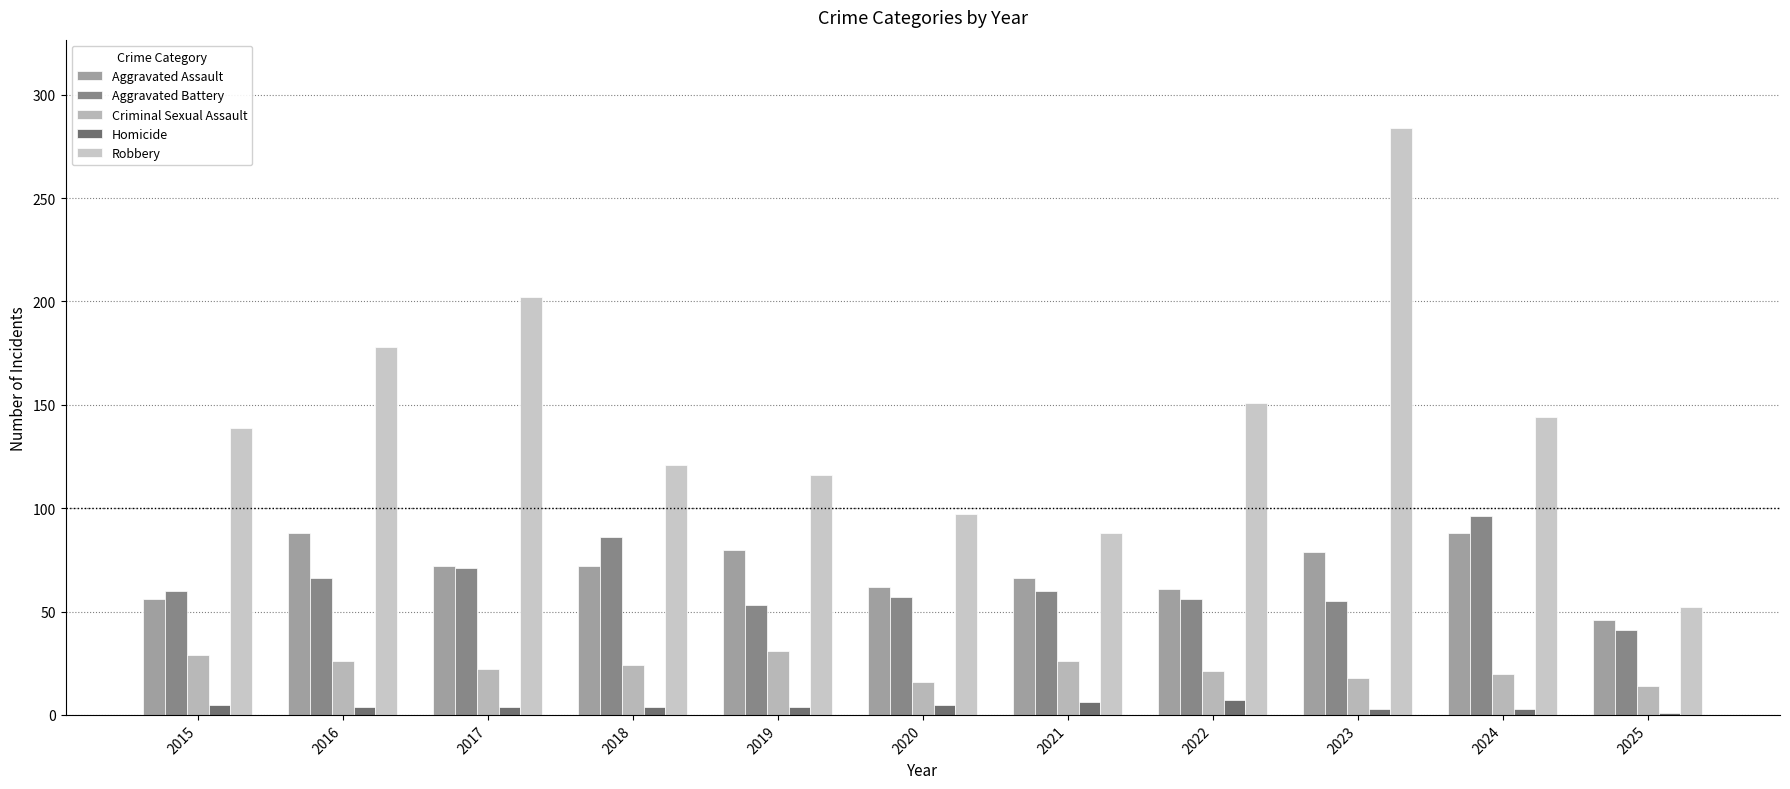

Which series changed the most between 2022 and 2025?

Robbery